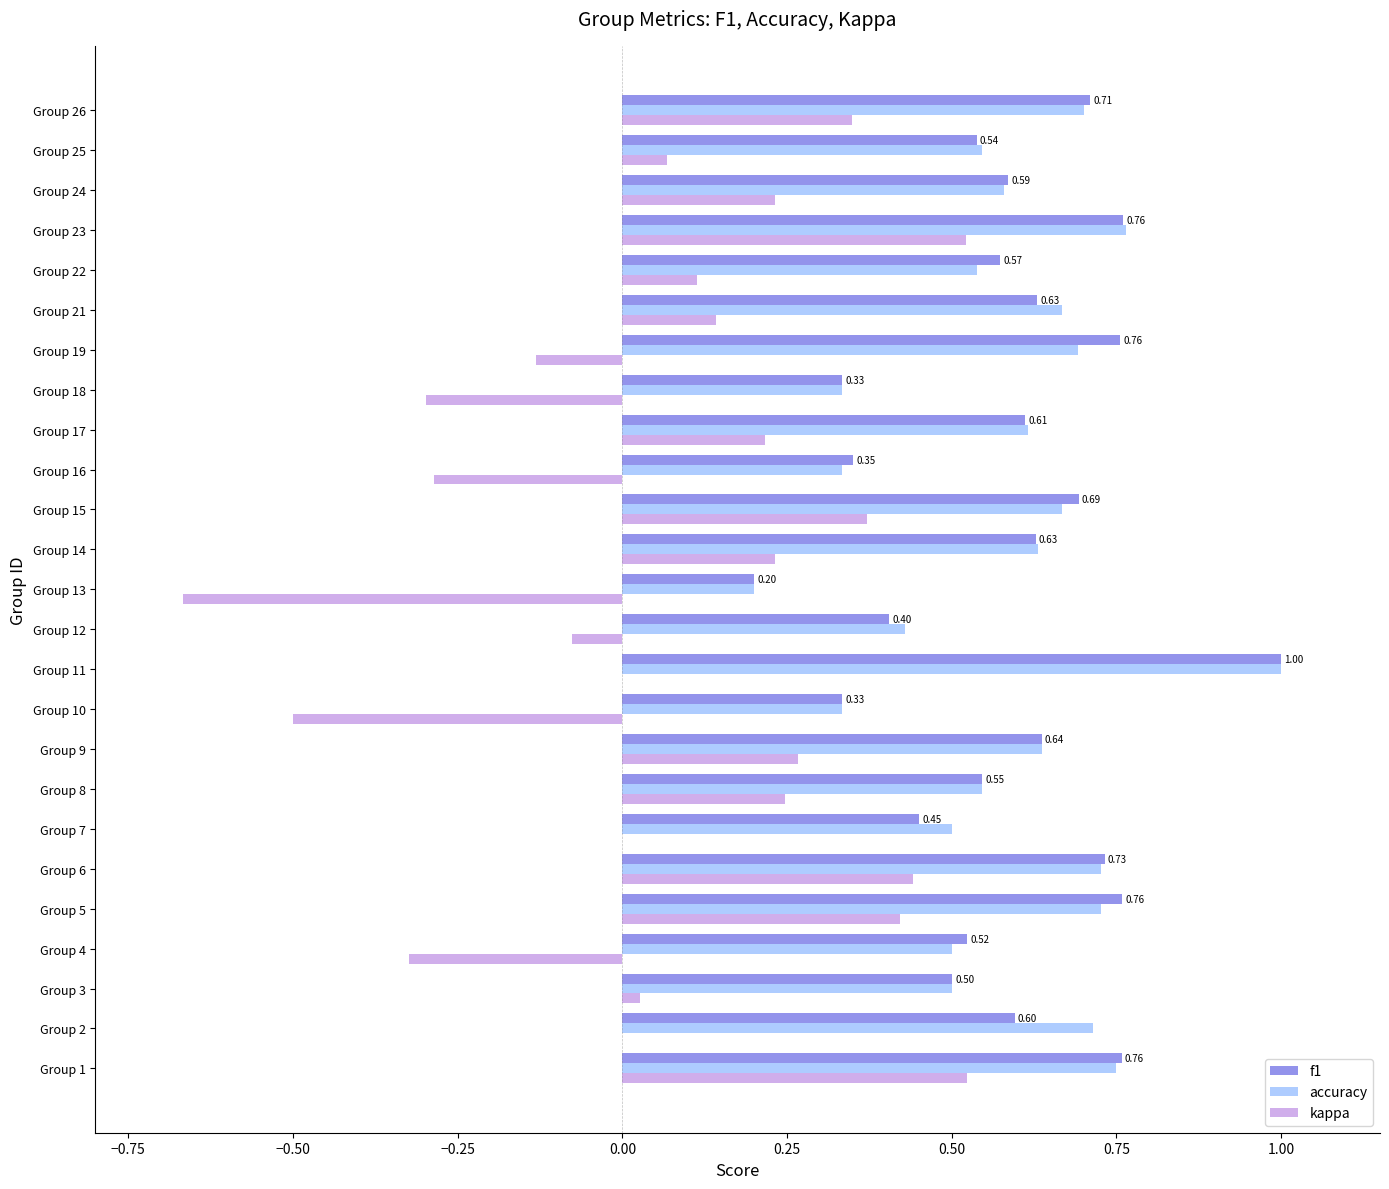

What is the highest value of the f1 series?

1.0